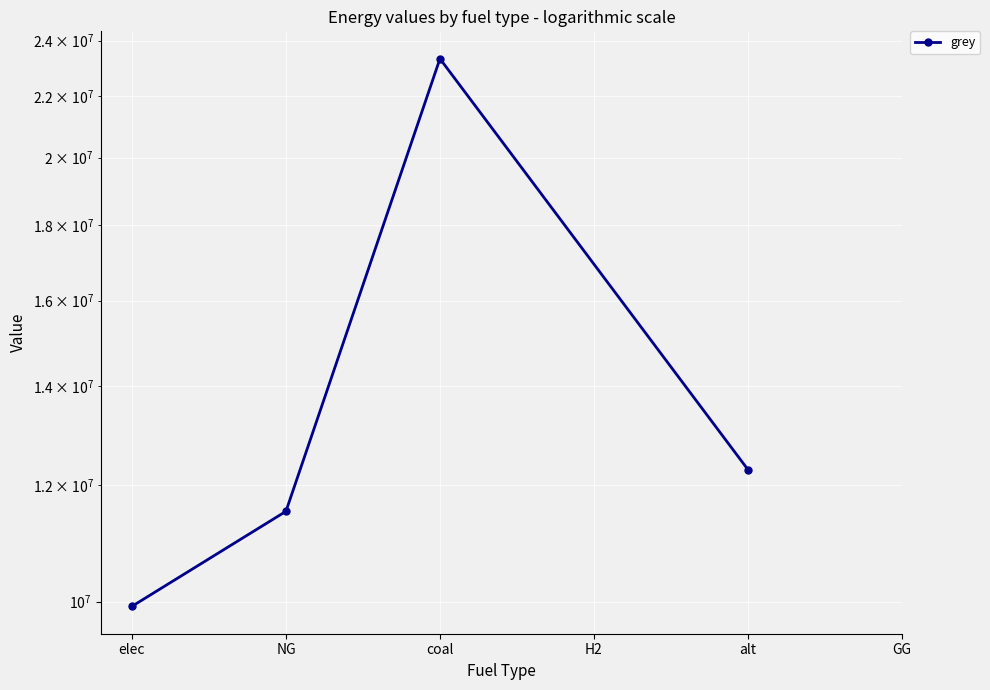

True or false: there are more than 1 points higher than both neighbors.

False